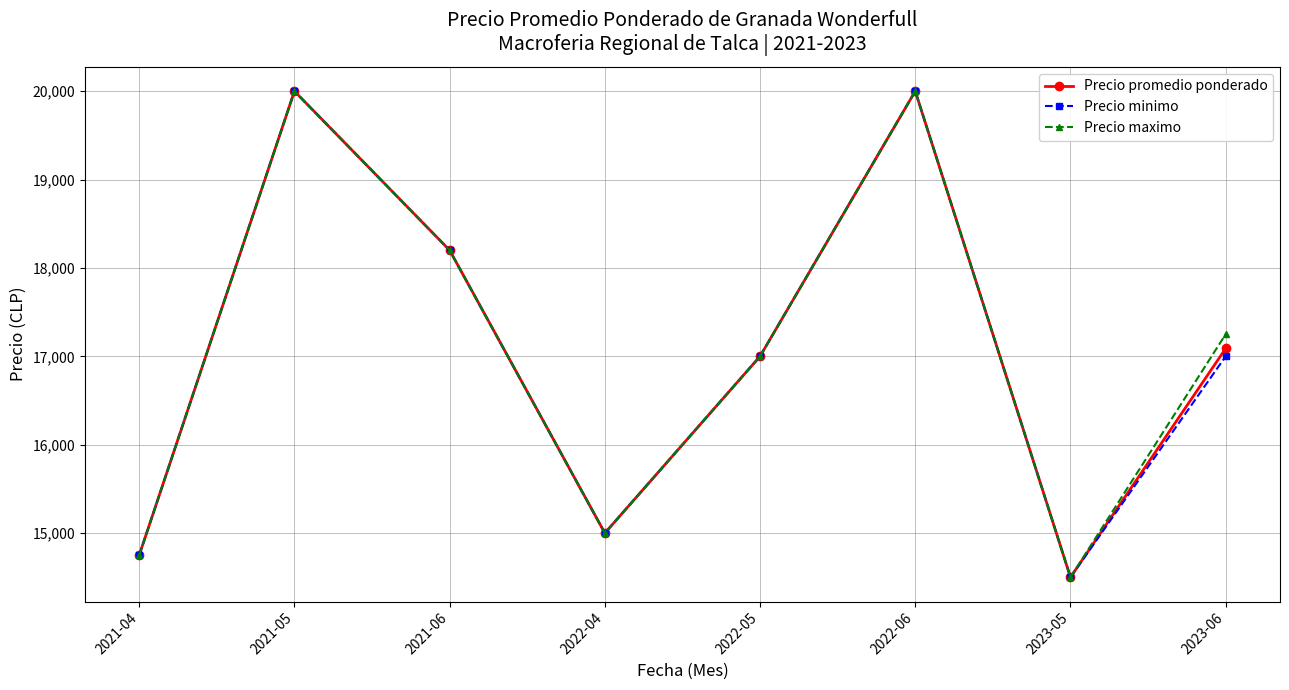

What is the difference between the maximum and minimum values in the Precio promedio ponderado series?

5500